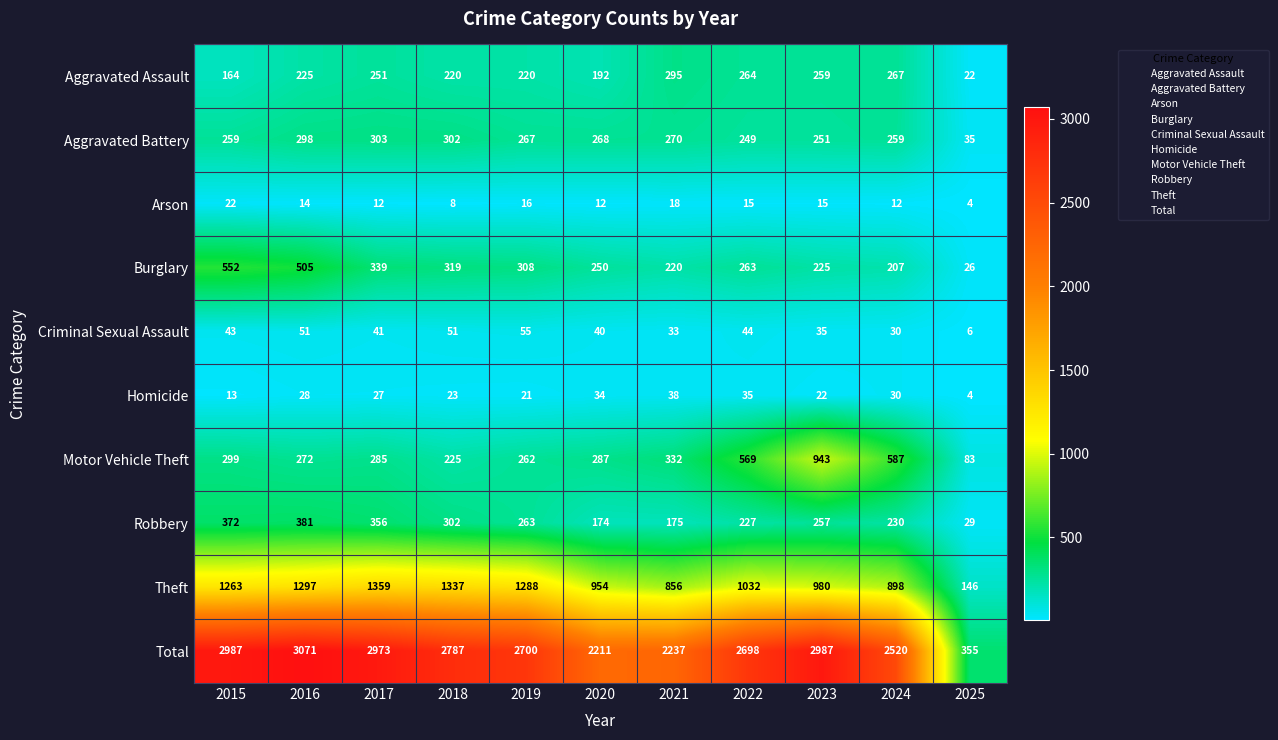

What is the difference between the maximum and minimum values in the Motor Vehicle Theft series?

860